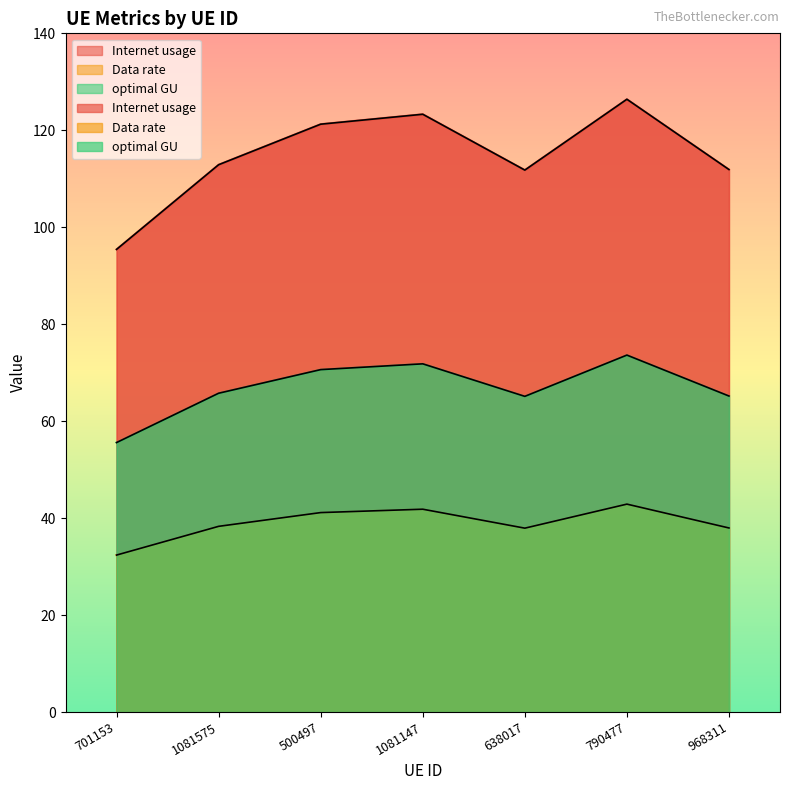

At which category is the sum across all series the highest?

790477